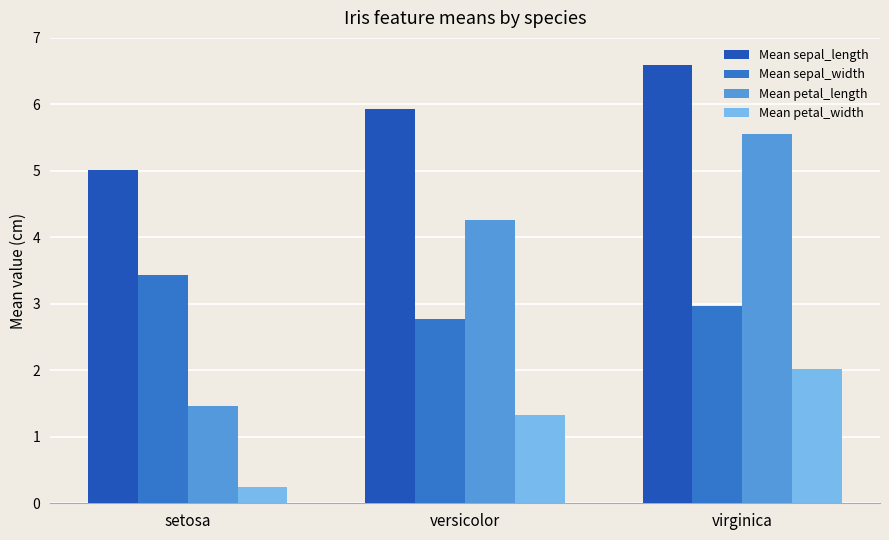

At how many categories does at least one series exceed 1?

3